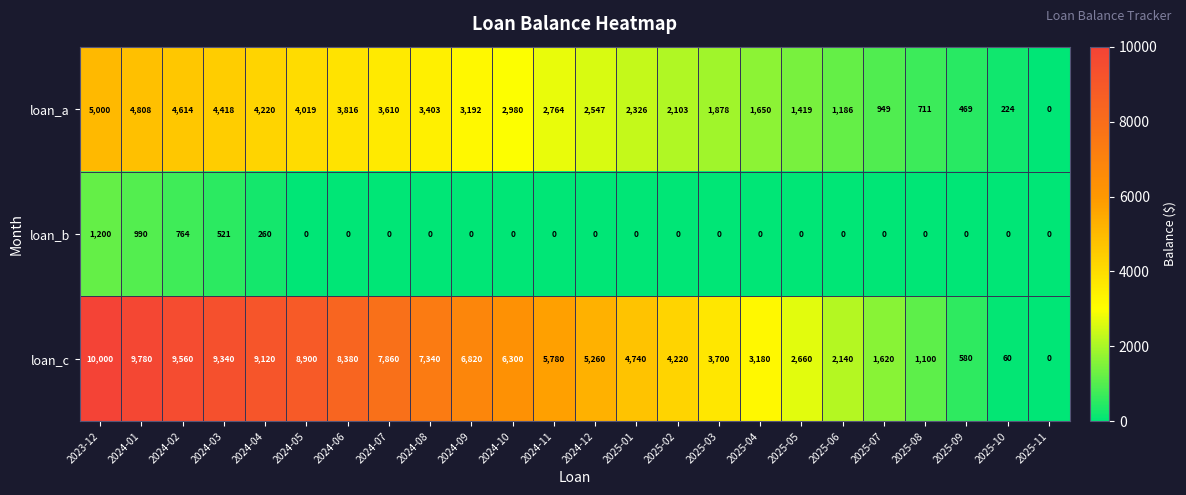

At which category is the sum across all series the highest?

2023-12